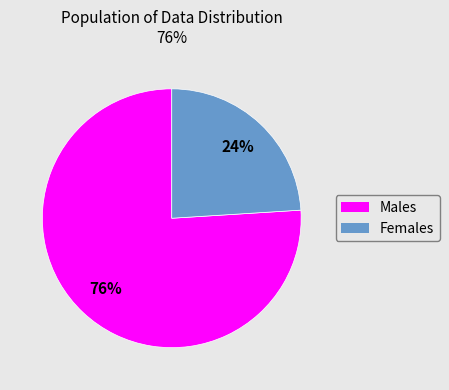

Is there any slice that represents more than half of the pie?

Yes